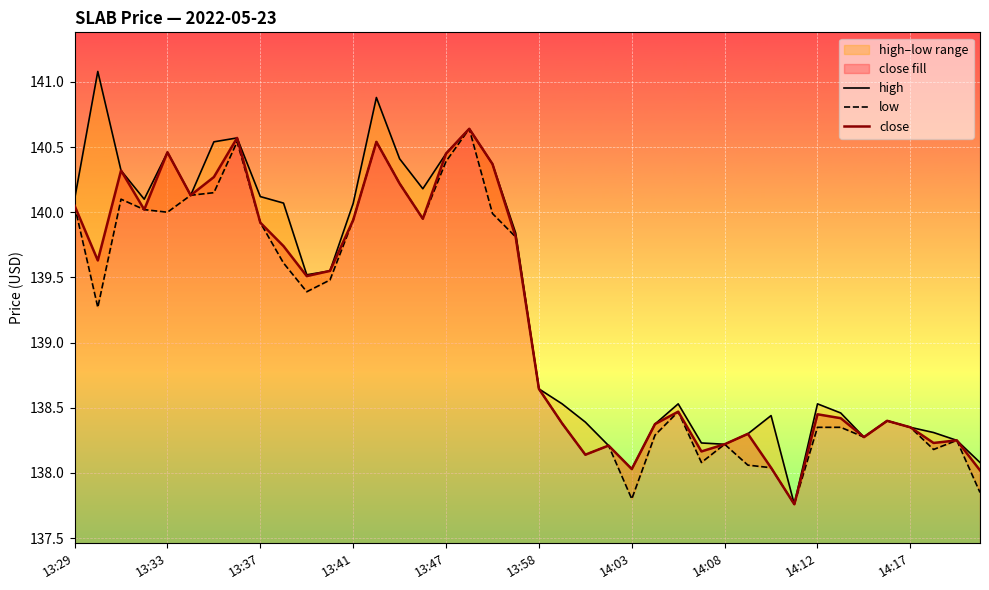

At which label is close closest to 139?

13:58